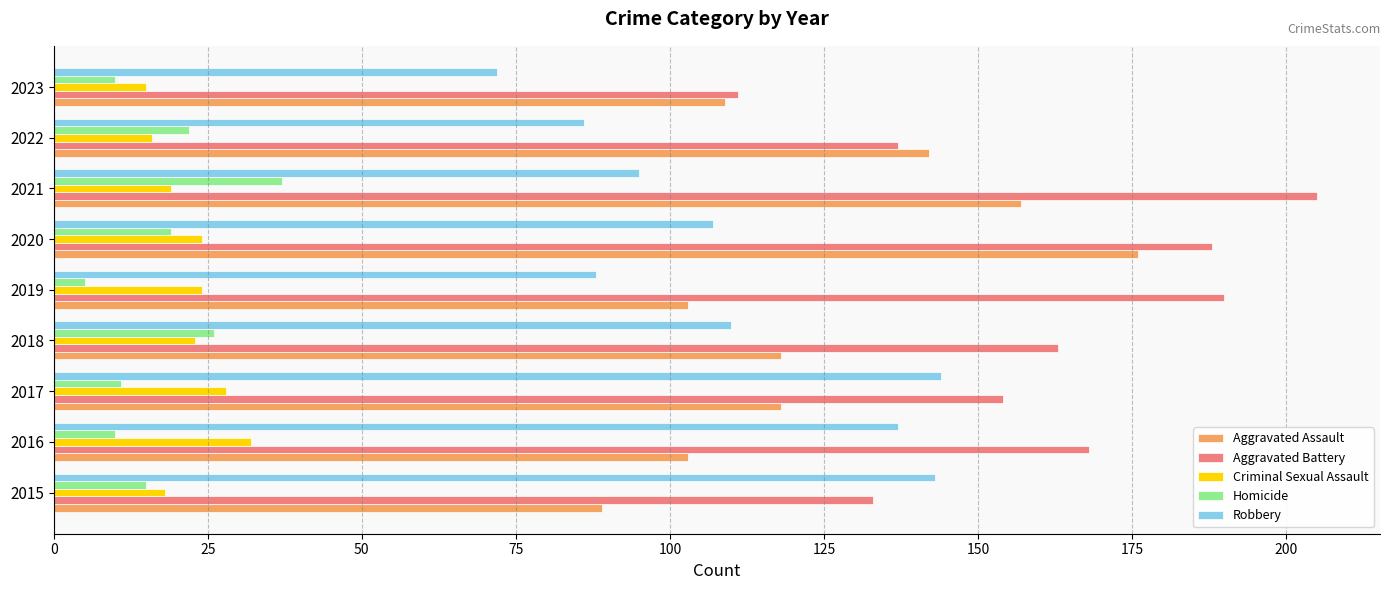

What is the total value across all series at 2019?

410